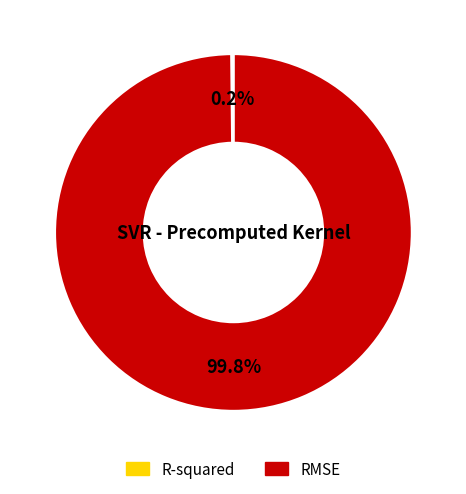

How much of the chart is everything except RMSE?

0.2%